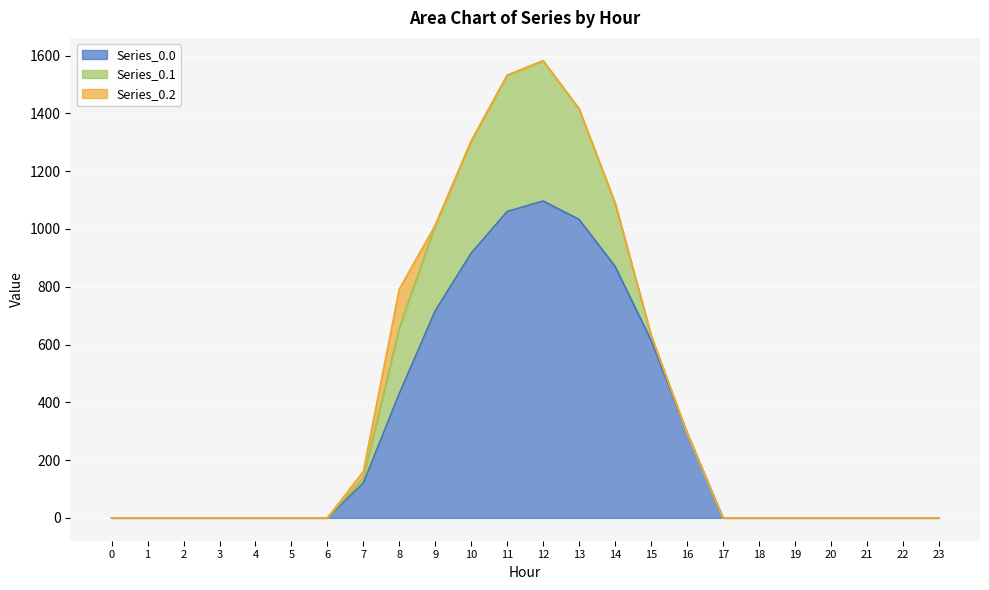

What is the sum of the Series_0.0 values at 20 and 9?

716.9